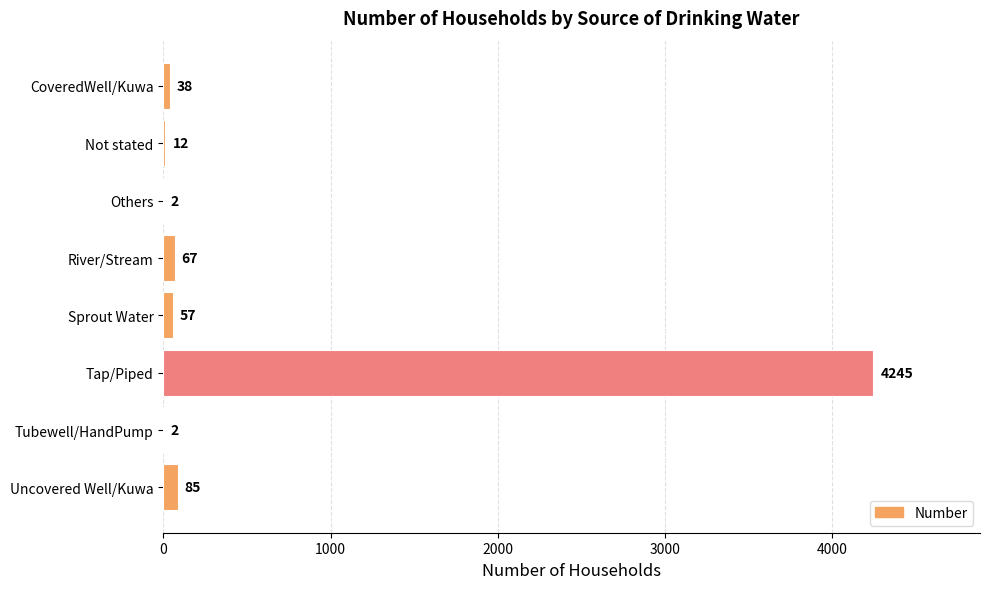

The chart shows a value of 57 at Sprout Water. True or false?

True